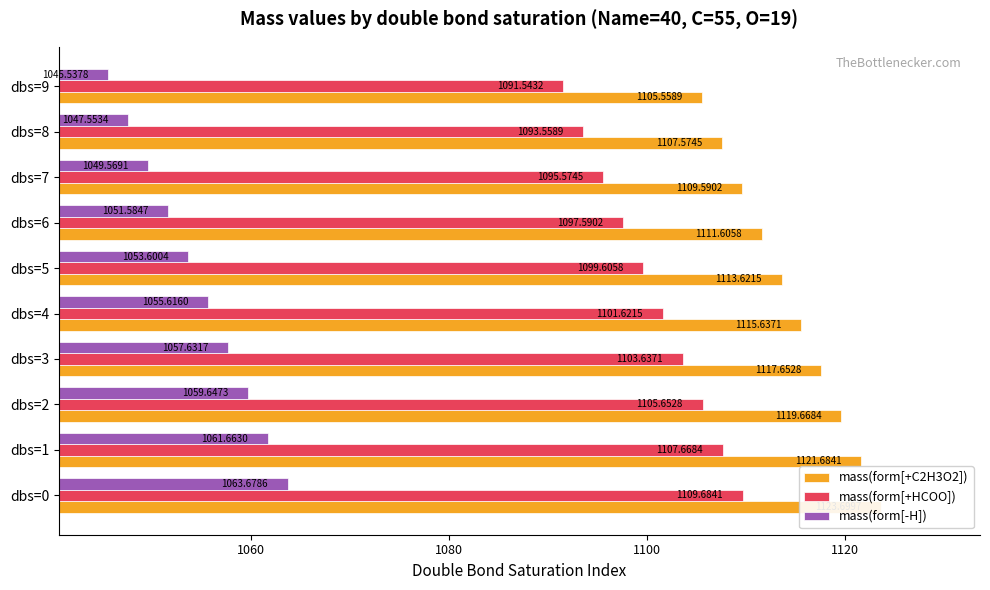

What is the difference between the maximum and second lowest values in the mass(form[-H]) series?

16.1